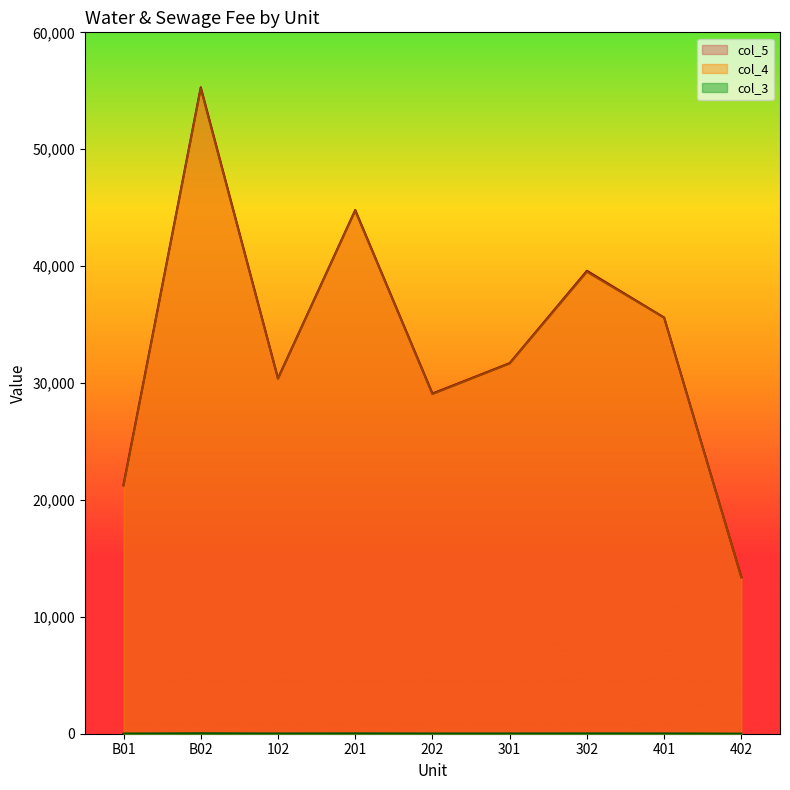

True or false: col_5 has more than 2 points higher than both neighbors.

True